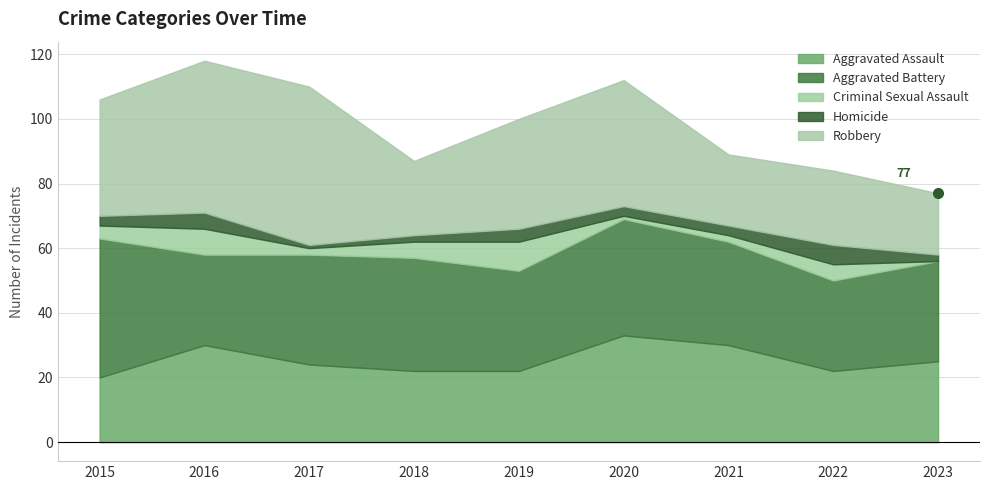

At which category does the chart reach its minimum across all series?

2023